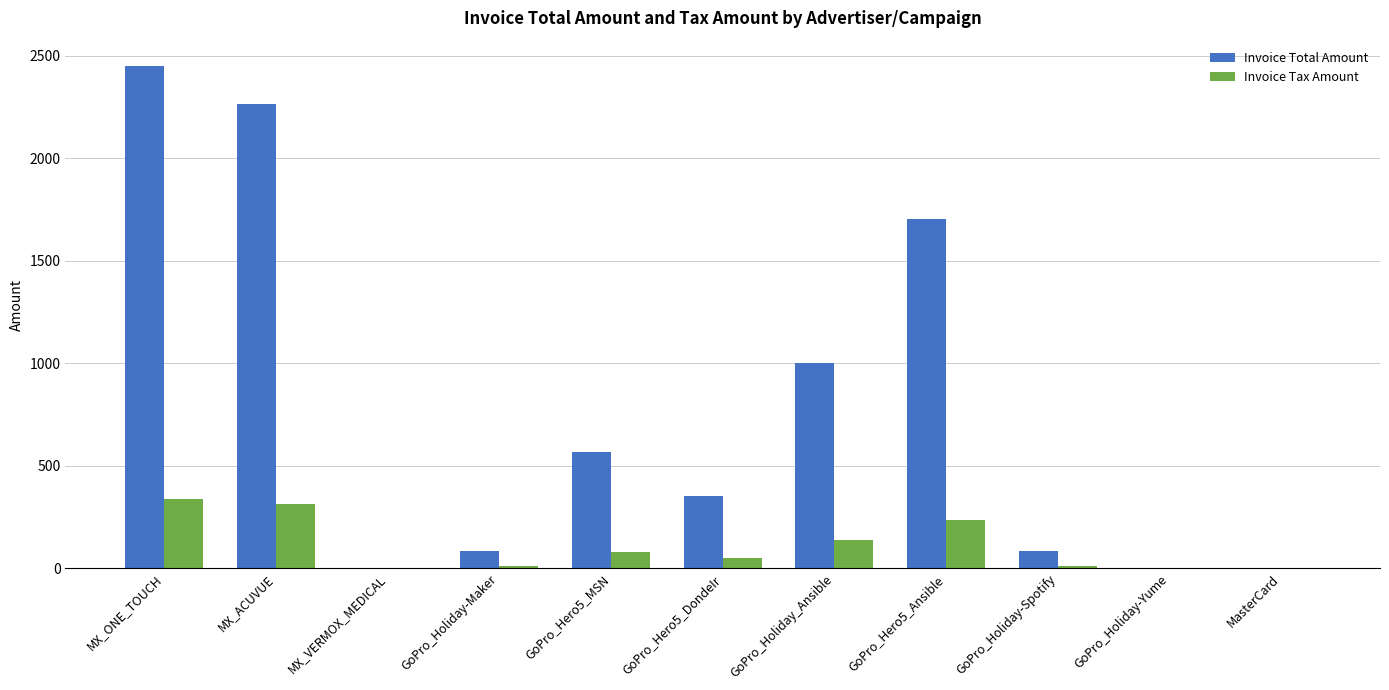

What is the sum of all Invoice Tax Amount values?

1173.9